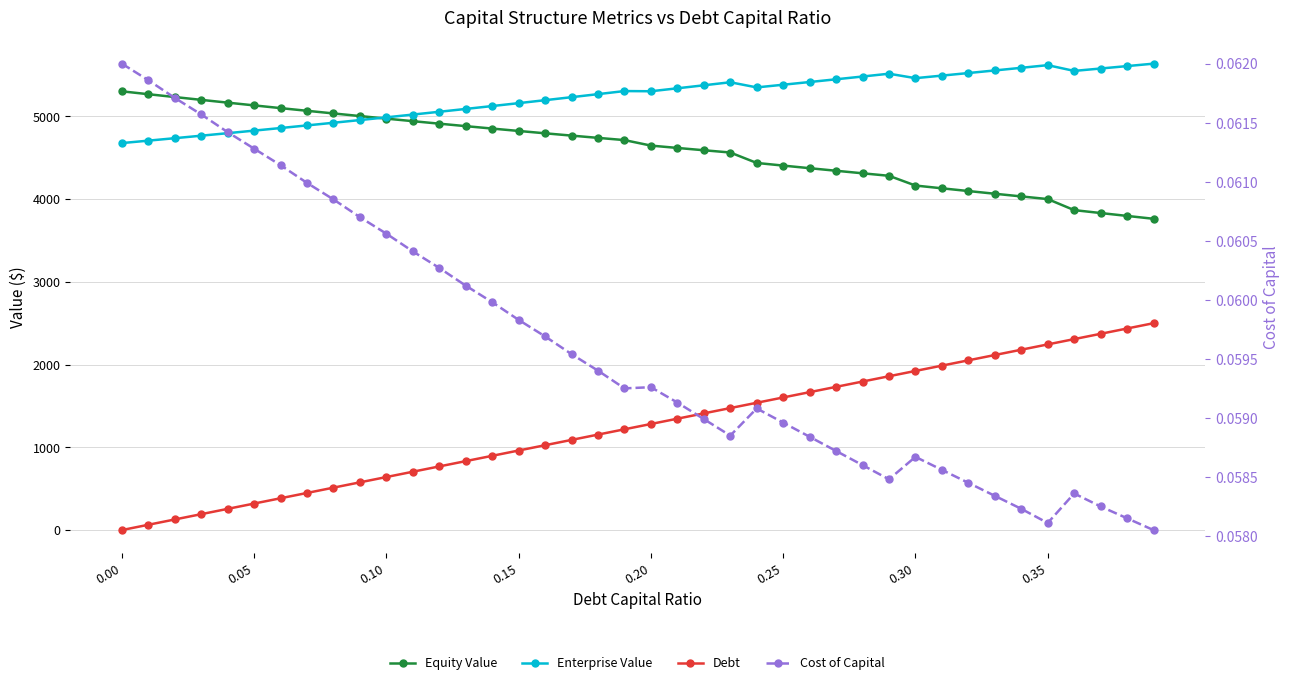

How many data points in Equity Value are above 4713?

20